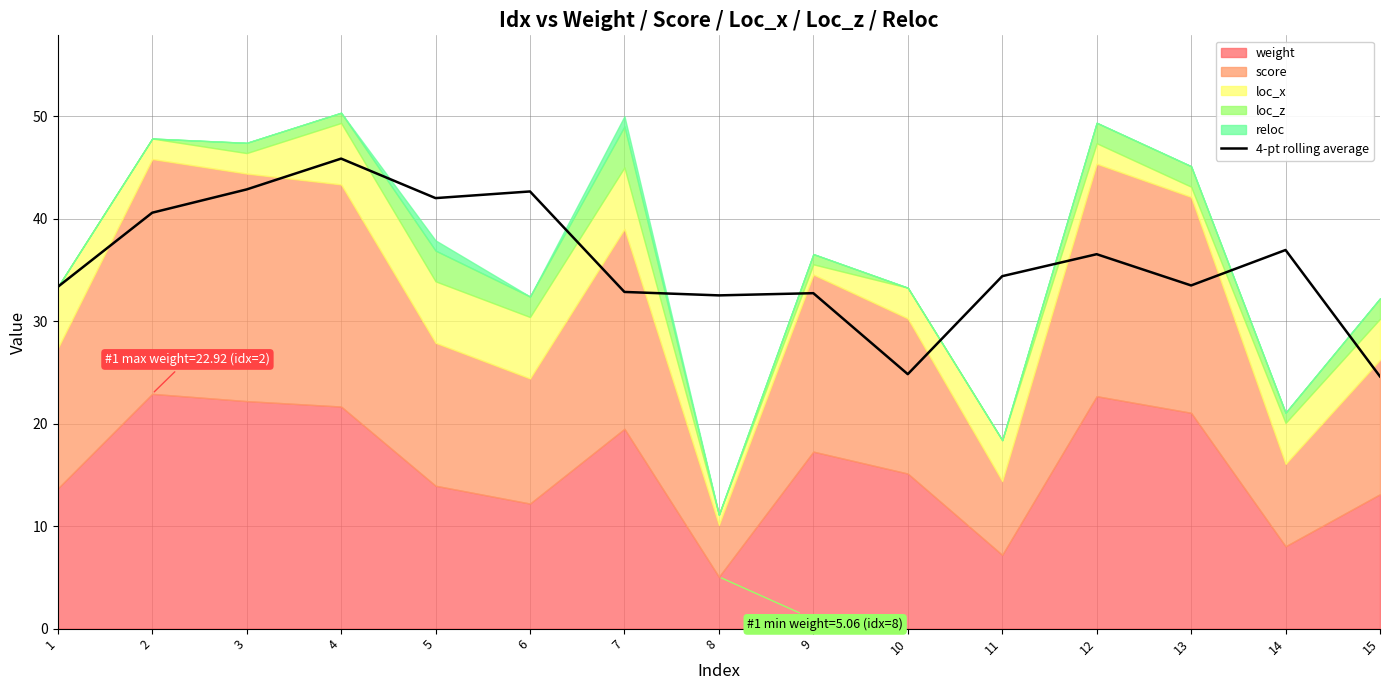

Approximately how many times larger is the value at 14 compared to 8?

1.1